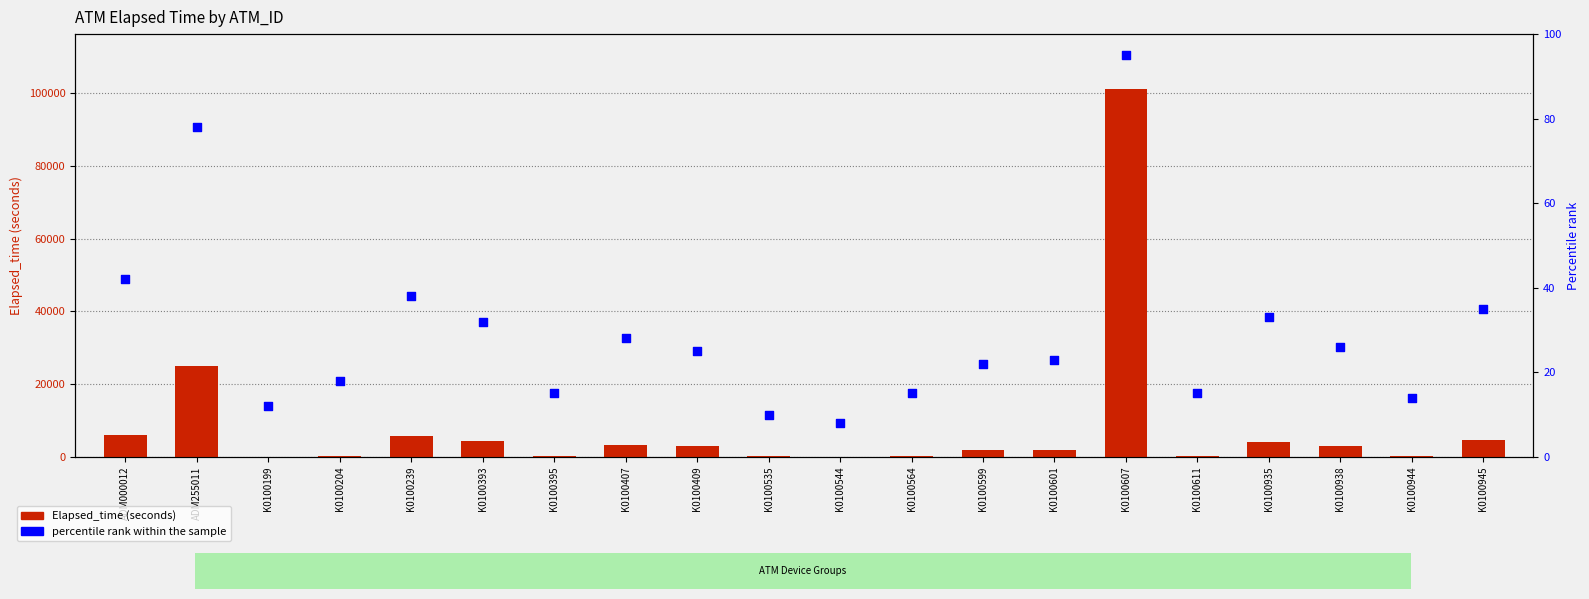

Is the value of percentile rank within the sample at K0100601 greater than the value of Elapsed_time at K0100239?

No